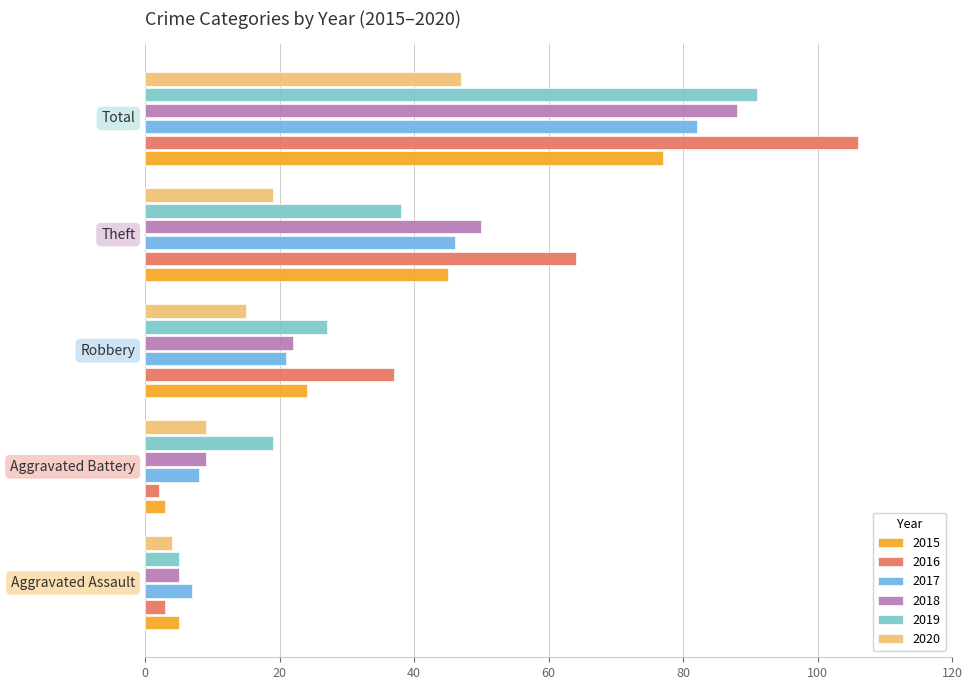

At how many categories does at least one series exceed 74?

1